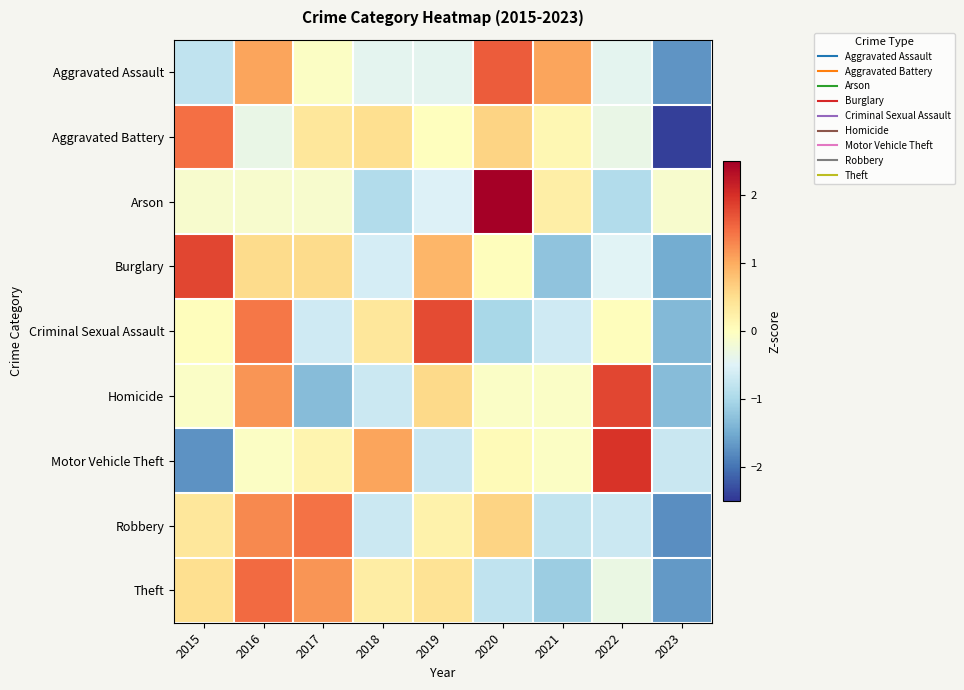

Reading right to left, list all the values displayed in this chart.

Aggravated Assault: 2023=-1.7	2022=-0.4	2021=1.1	2020=1.6	2019=-0.4	2018=-0.4	2017=-0.0	2016=1.1	2015=-0.8
Aggravated Battery: 2023=-2.4	2022=-0.4	2021=0.1	2020=0.6	2019=0.0	2018=0.5	2017=0.4	2016=-0.4	2015=1.5
Arson: 2023=-0.1	2022=-0.9	2021=0.3	2020=2.6	2019=-0.5	2018=-0.9	2017=-0.1	2016=-0.1	2015=-0.1
Burglary: 2023=-1.5	2022=-0.5	2021=-1.2	2020=0.0	2019=0.9	2018=-0.6	2017=0.5	2016=0.5	2015=1.8
Criminal Sexual Assault: 2023=-1.3	2022=0.0	2021=-0.7	2020=-1.0	2019=1.8	2018=0.4	2017=-0.7	2016=1.4	2015=0.0
Homicide: 2023=-1.3	2022=1.8	2021=-0.1	2020=-0.1	2019=0.6	2018=-0.7	2017=-1.3	2016=1.2	2015=-0.1
Motor Vehicle Theft: 2023=-0.7	2022=2.0	2021=-0.0	2020=0.1	2019=-0.7	2018=1.1	2017=0.2	2016=-0.0	2015=-1.7
Robbery: 2023=-1.8	2022=-0.7	2021=-0.8	2020=0.6	2019=0.2	2018=-0.7	2017=1.4	2016=1.3	2015=0.4
Theft: 2023=-1.7	2022=-0.3	2021=-1.1	2020=-0.8	2019=0.4	2018=0.3	2017=1.2	2016=1.5	2015=0.5